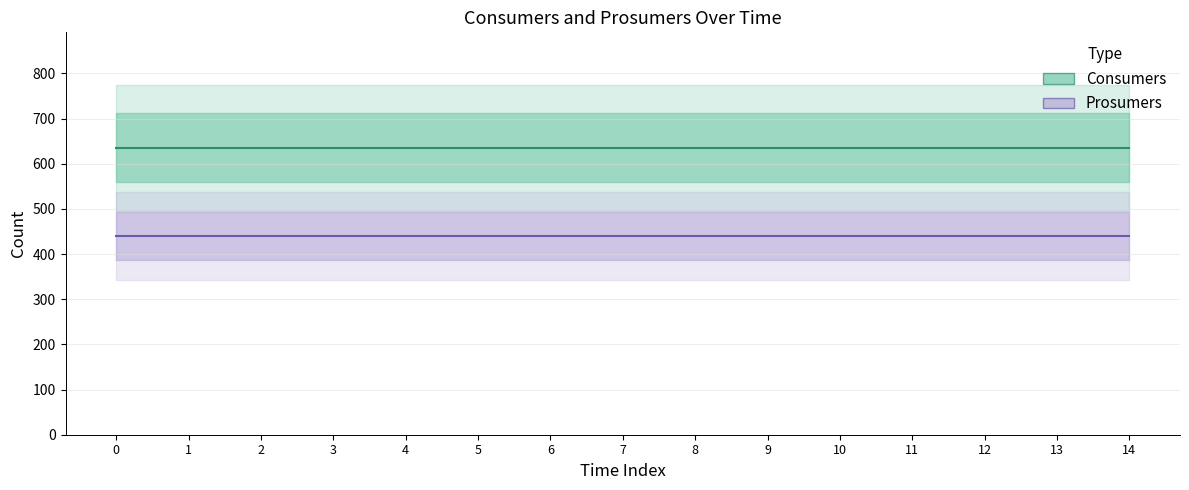

List the series in order of their peak value, highest first.

Consumers, Prosumers